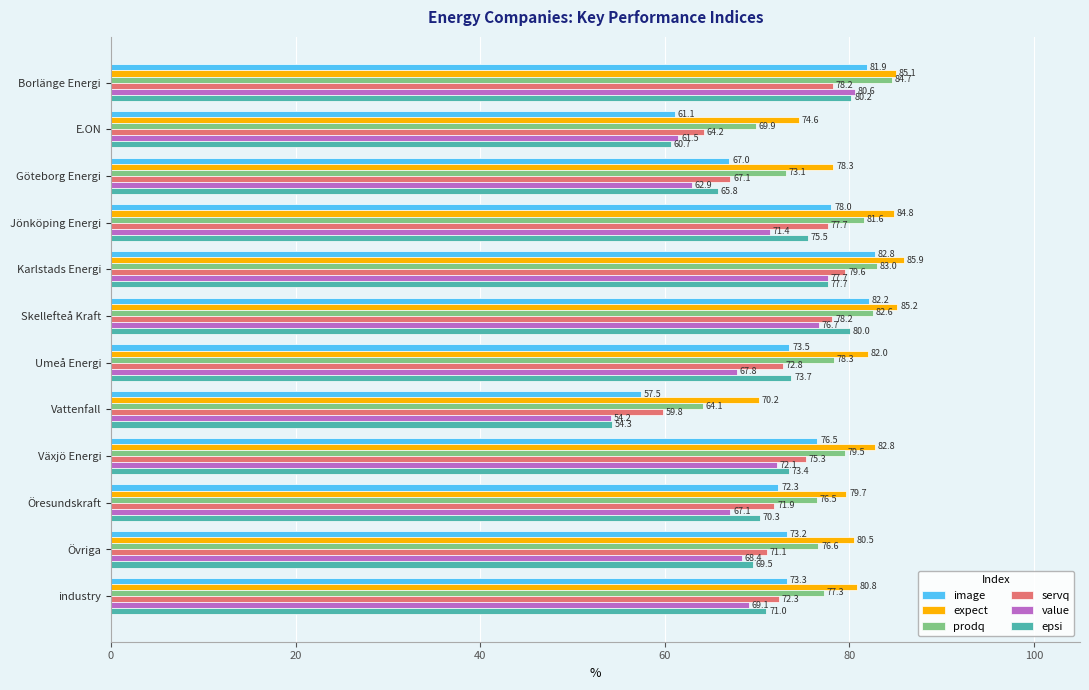

The value of epsi at Borlänge Energi is 50.5. True or false?

False